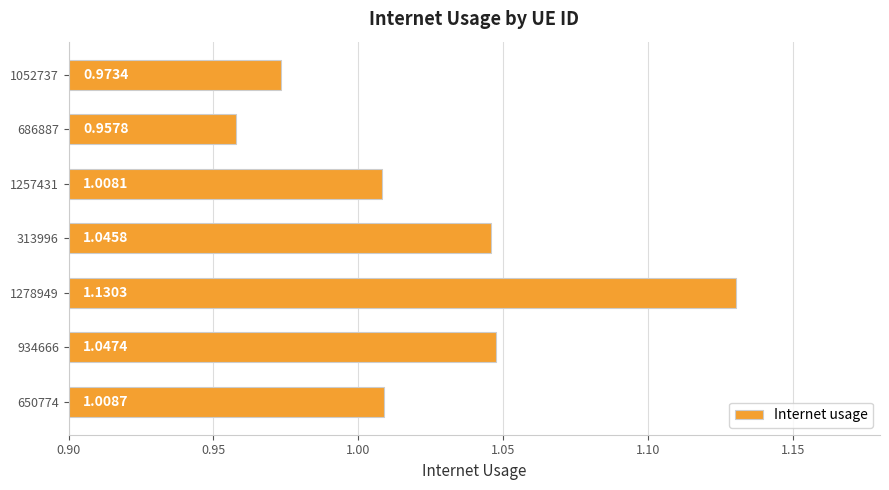

Rank the categories by value from highest to lowest.

1278949, 934666, 313996, 650774, 1257431, 1052737, 686887